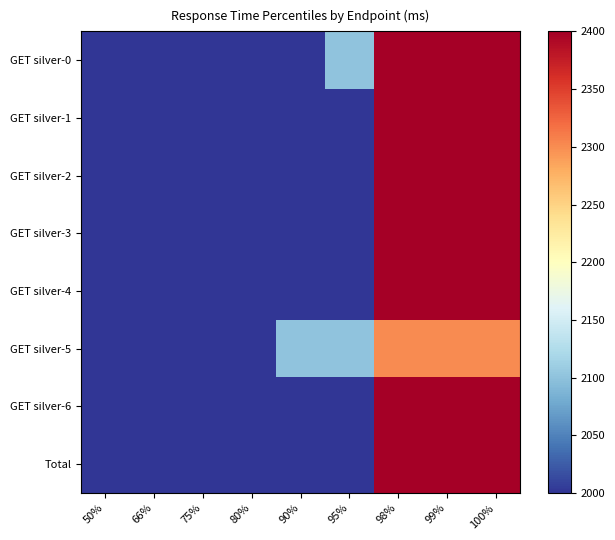

Between 80% and 95%, which series saw the biggest shift?

GET silver-0